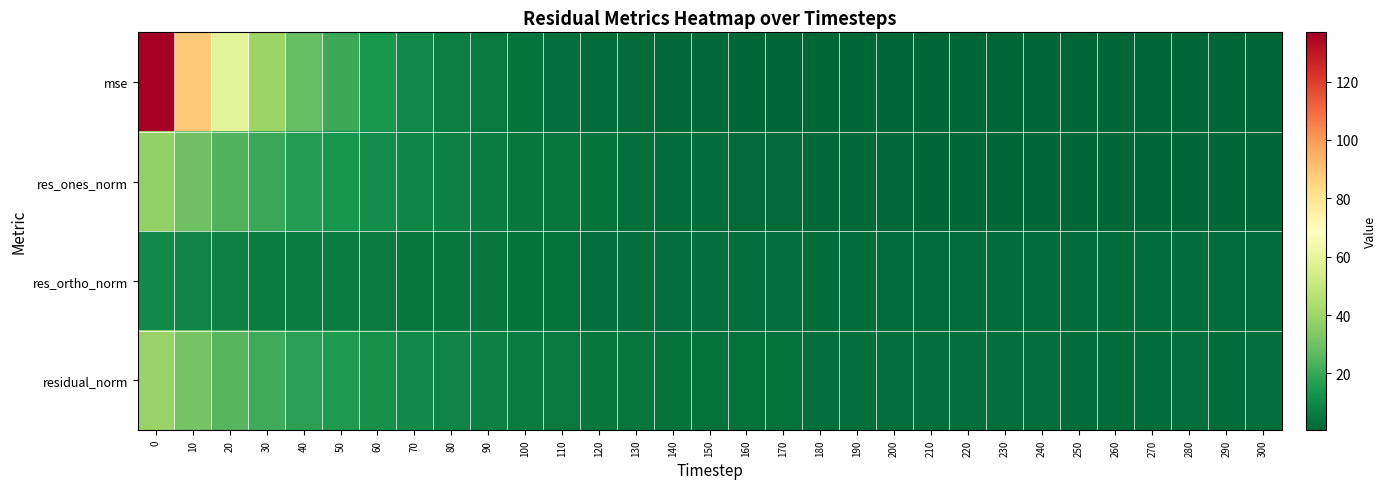

Which series changed the most between 220 and 240?

res_ones_norm